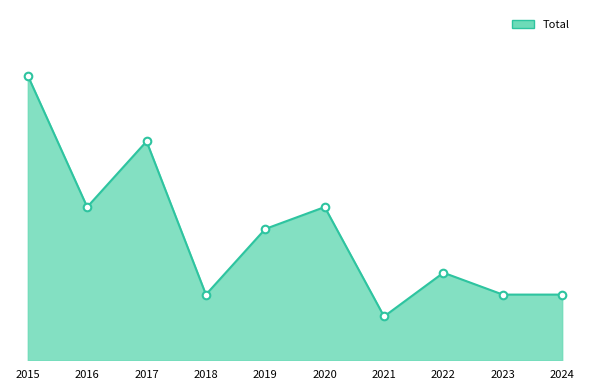

Is this an area chart (filled region under the line)?

Yes